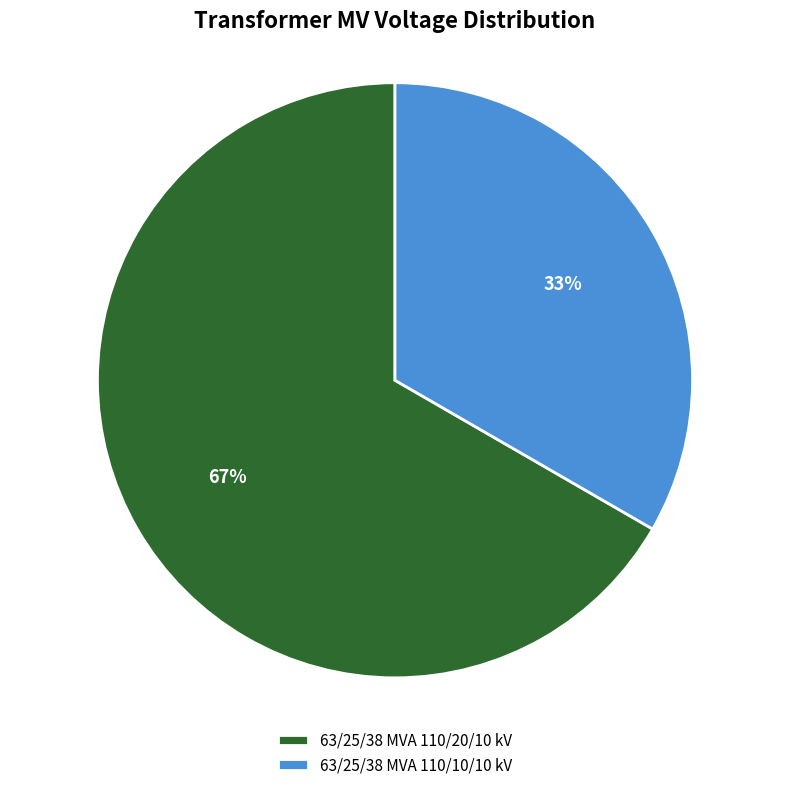

Between 63/25/38 MVA 110/10/10 kV and 63/25/38 MVA 110/20/10 kV, which is larger?

63/25/38 MVA 110/20/10 kV